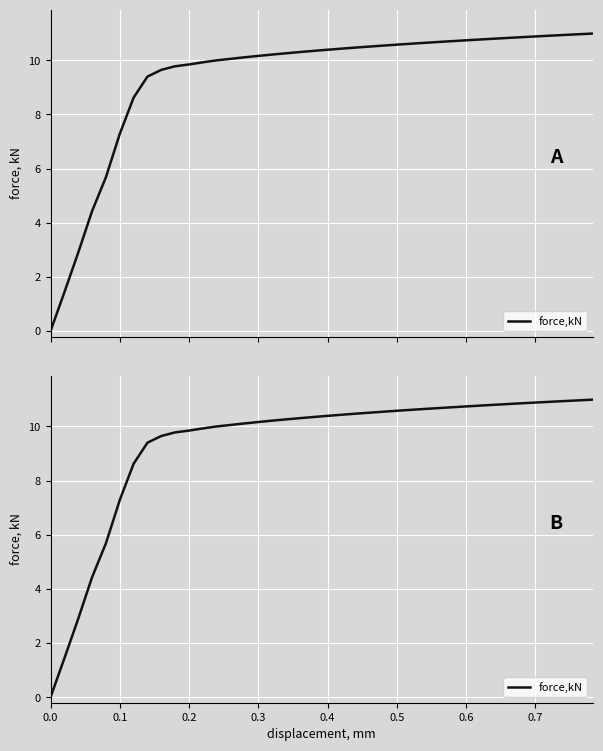

How many values are below 10?

13